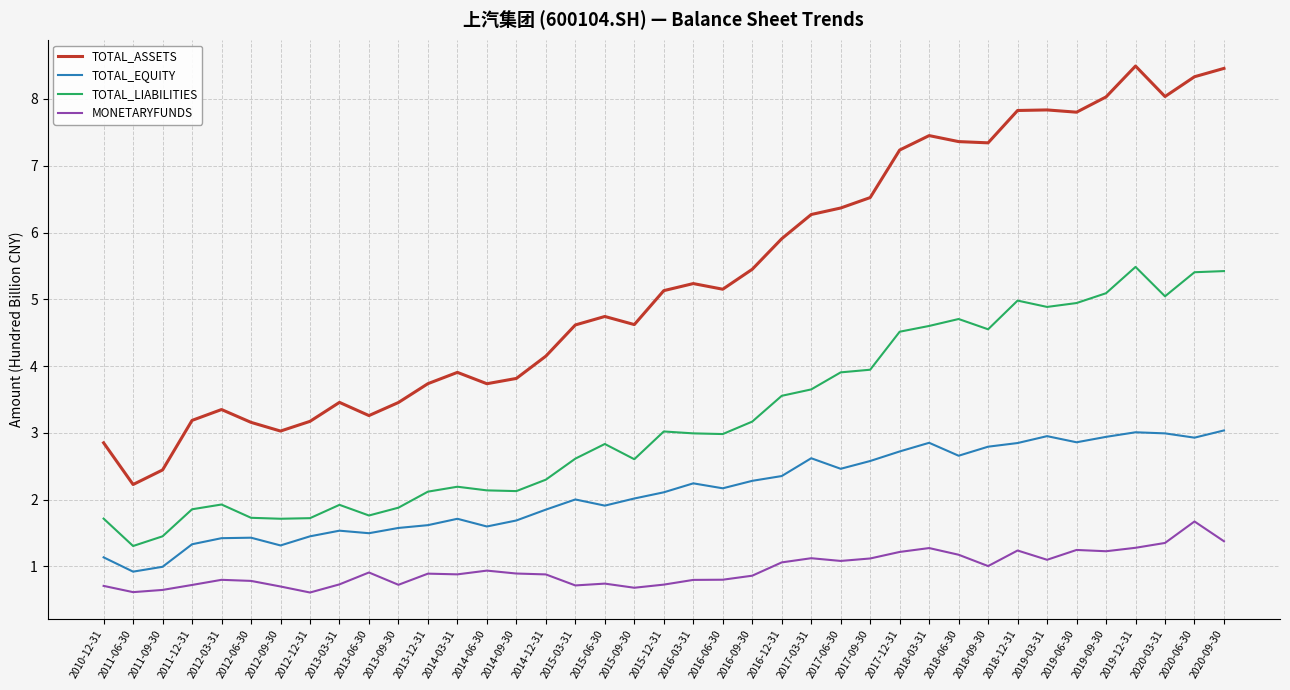

True or false: TOTAL_LIABILITIES and MONETARYFUNDS intersect in this chart.

False